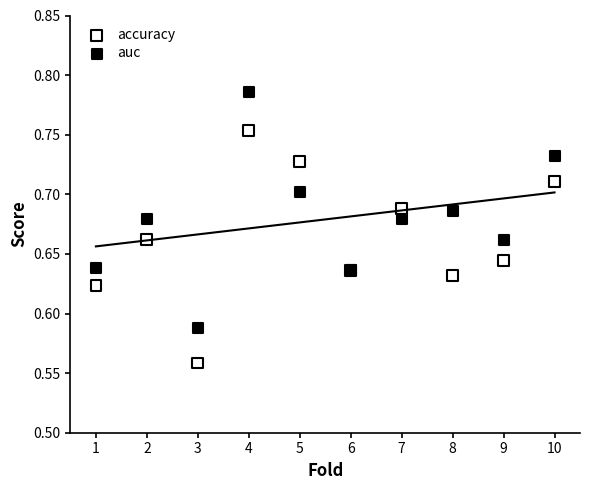

Which series reaches the minimum Y coordinate?

accuracy